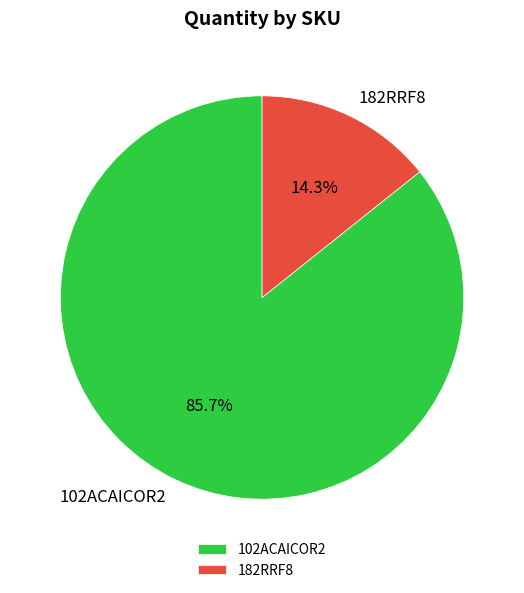

Does any single category account for the majority?

Yes